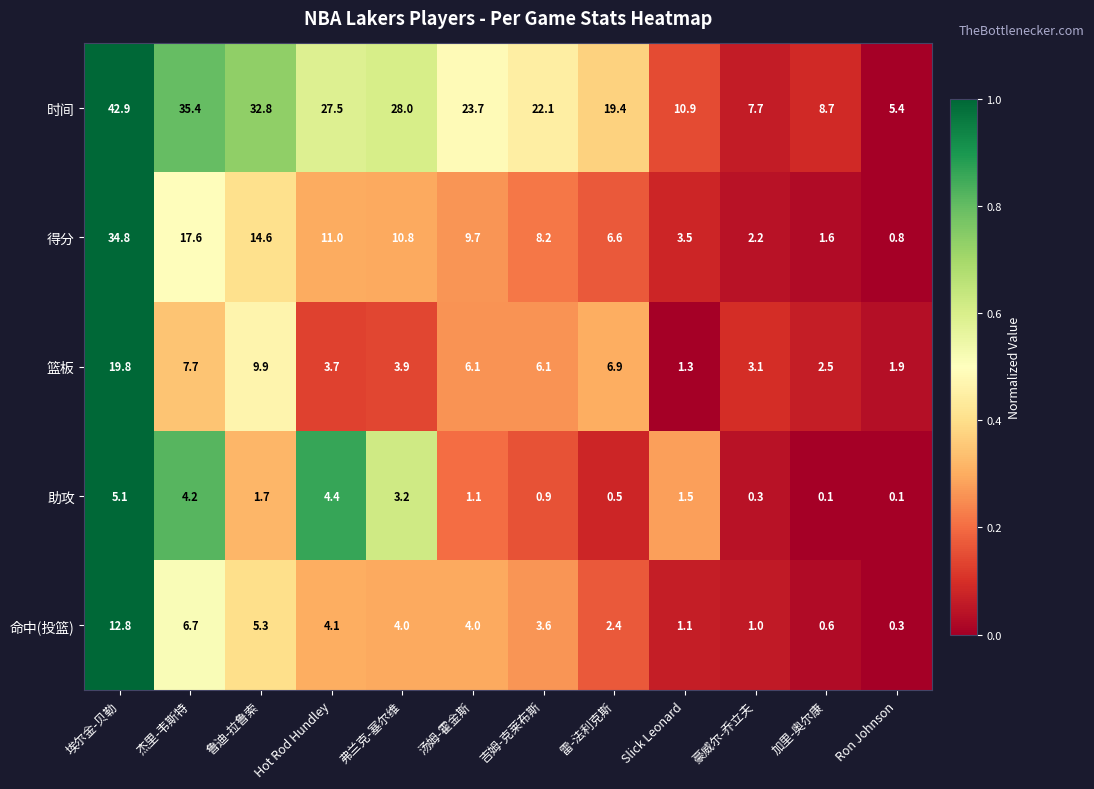

Which series changed the most between Slick Leonard and Ron Johnson?

时间